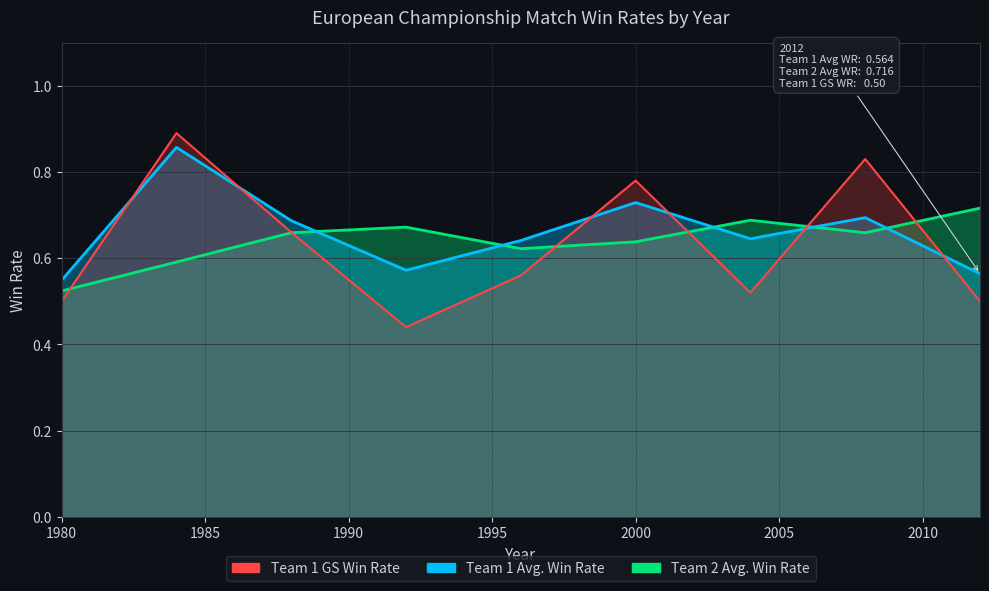

Which label corresponds to the largest value in the chart?

1984